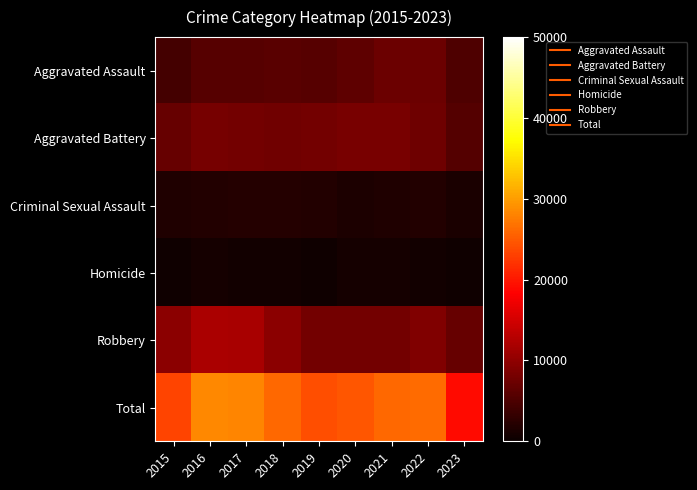

How many categories are shown in the chart?

9